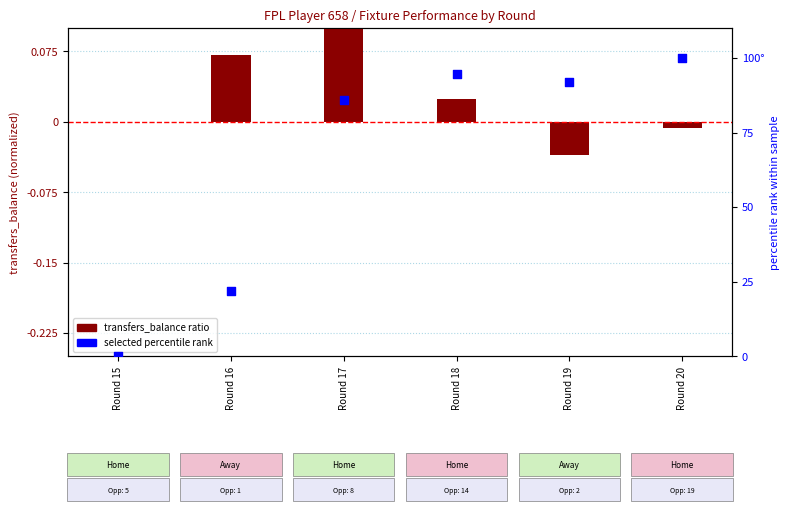

Is the value of selected percentile rank at Round 17 greater than the value of transfers_balance ratio at Round 19?

Yes